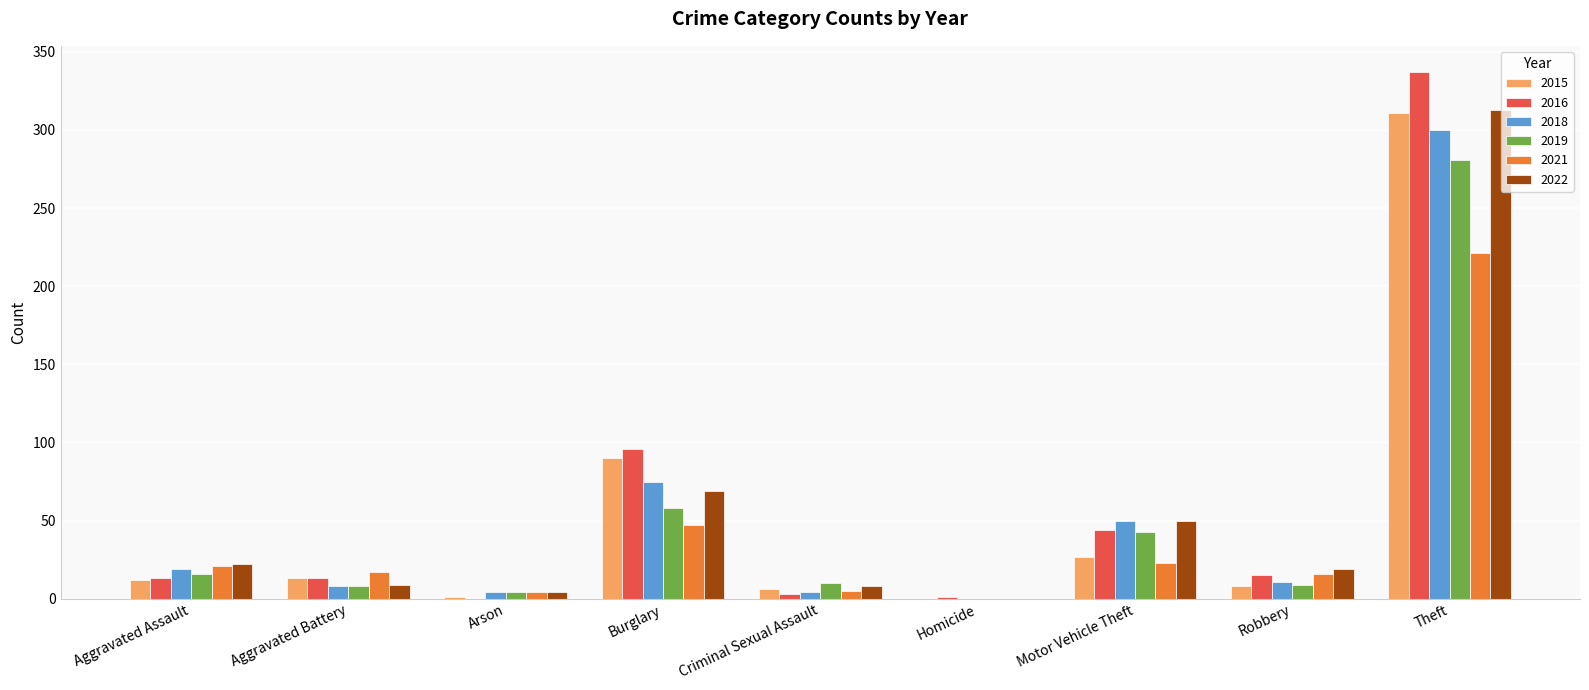

At which label does 2019 reach its peak?

Theft